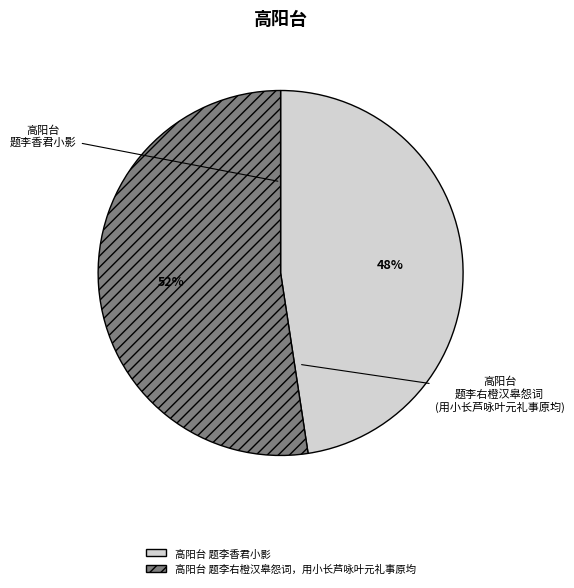

Is it true that 高阳台 题李香君小影 is 48% of the pie?

True